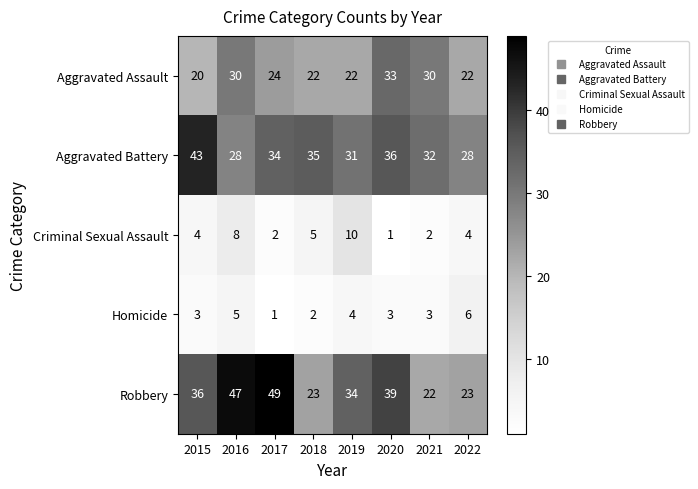

The Criminal Sexual Assault series shows 1 at 2020. True or false?

True